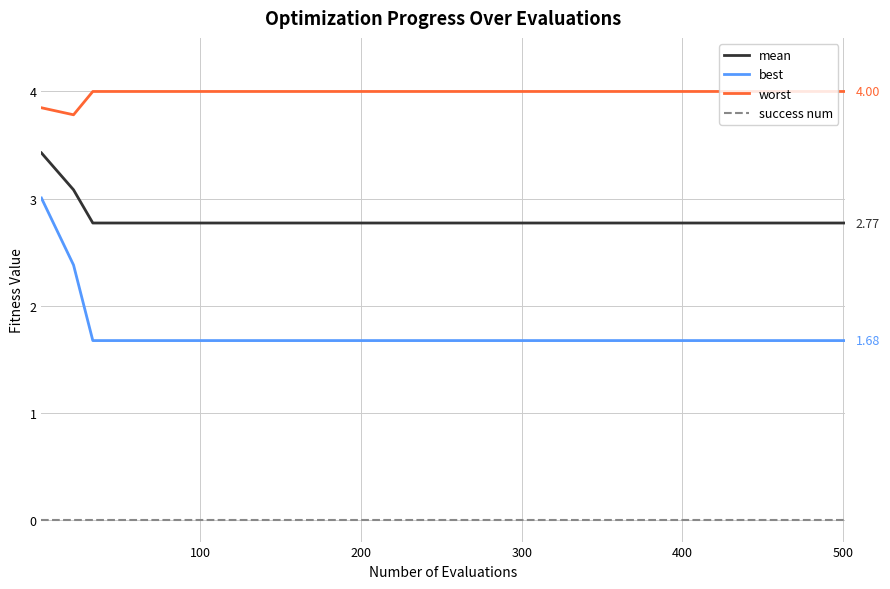

List the series in order of their peak value, lowest first.

success num, best, mean, worst